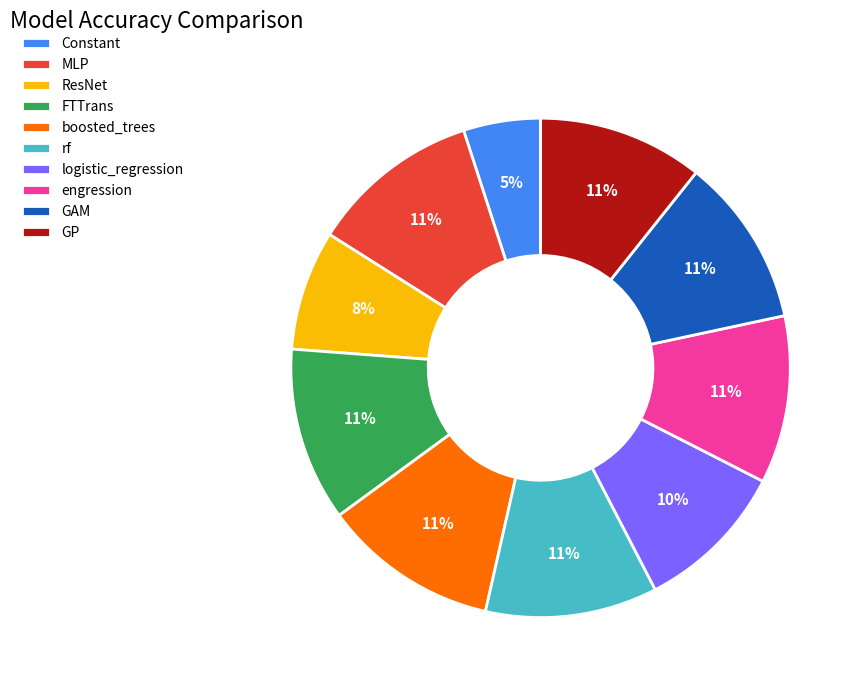

To the nearest percent, what is the difference between the ResNet and GAM slice percentages?

3%